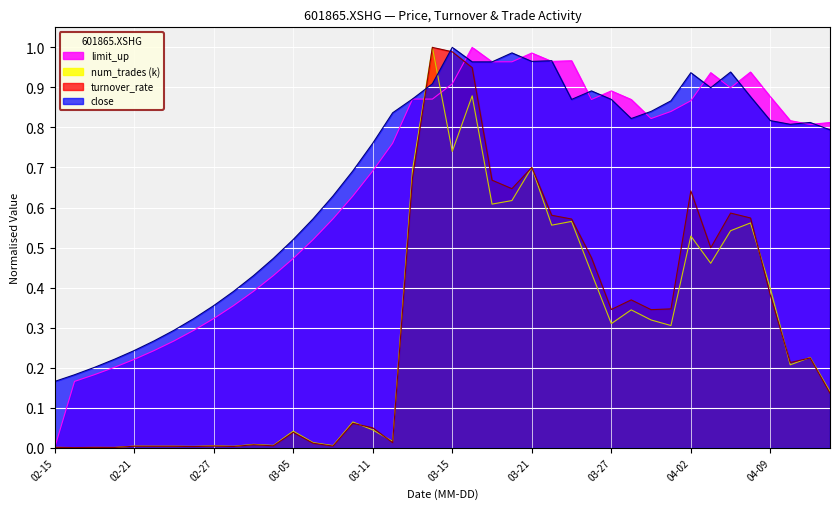

How many lines are shown in the chart?

4